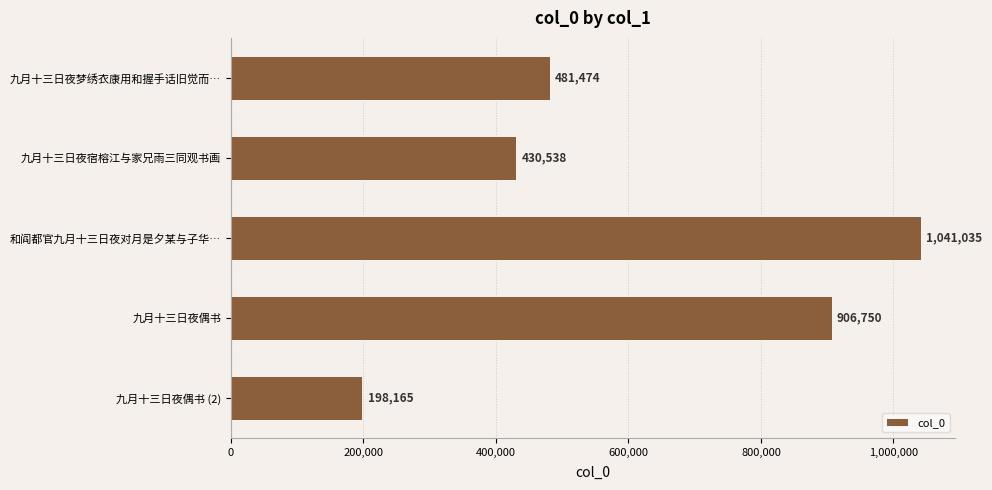

Does the chart contain any negative values?

No